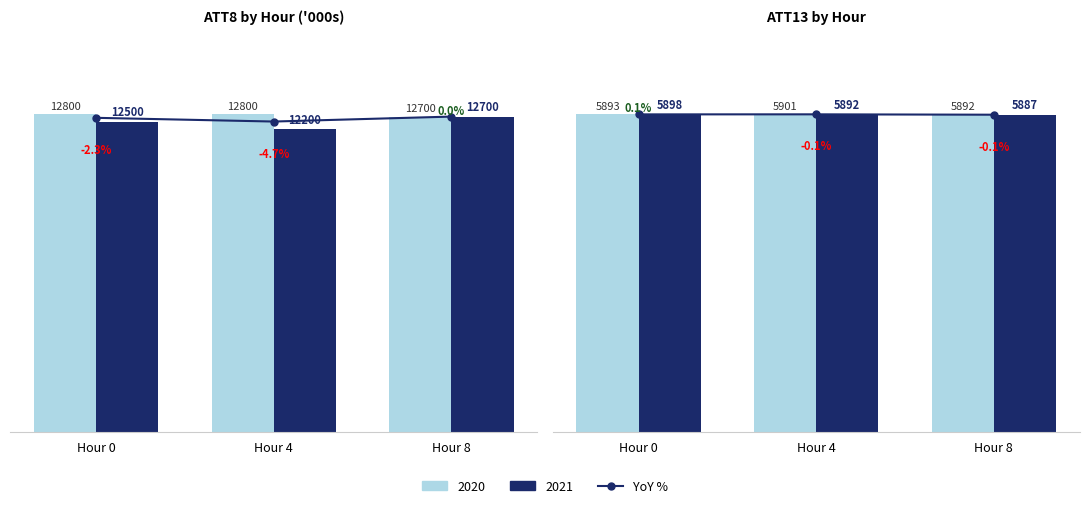

The value at Hour 8 is 8520.3. True or false?

False